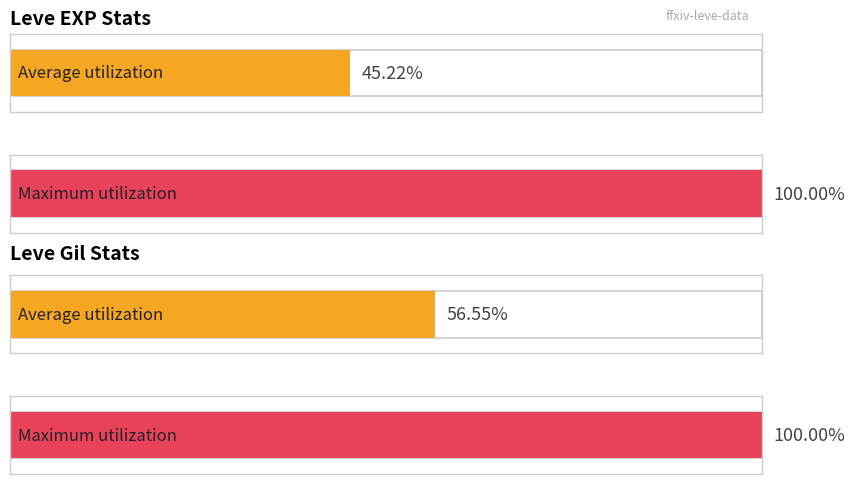

Rank the series by their maximum value, from lowest to highest.

Leve Gil, Leve EXP